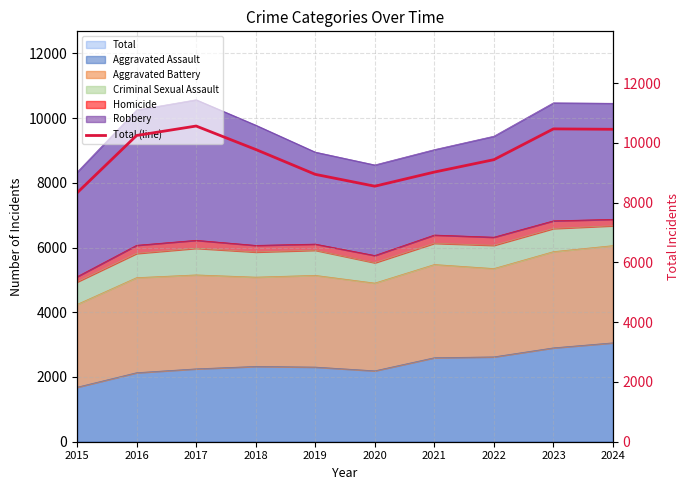

Reading left to right, transcribe all the data shown in this chart.

8329	10251	10567	9783	8950	8553	9026	9441	10472	10458